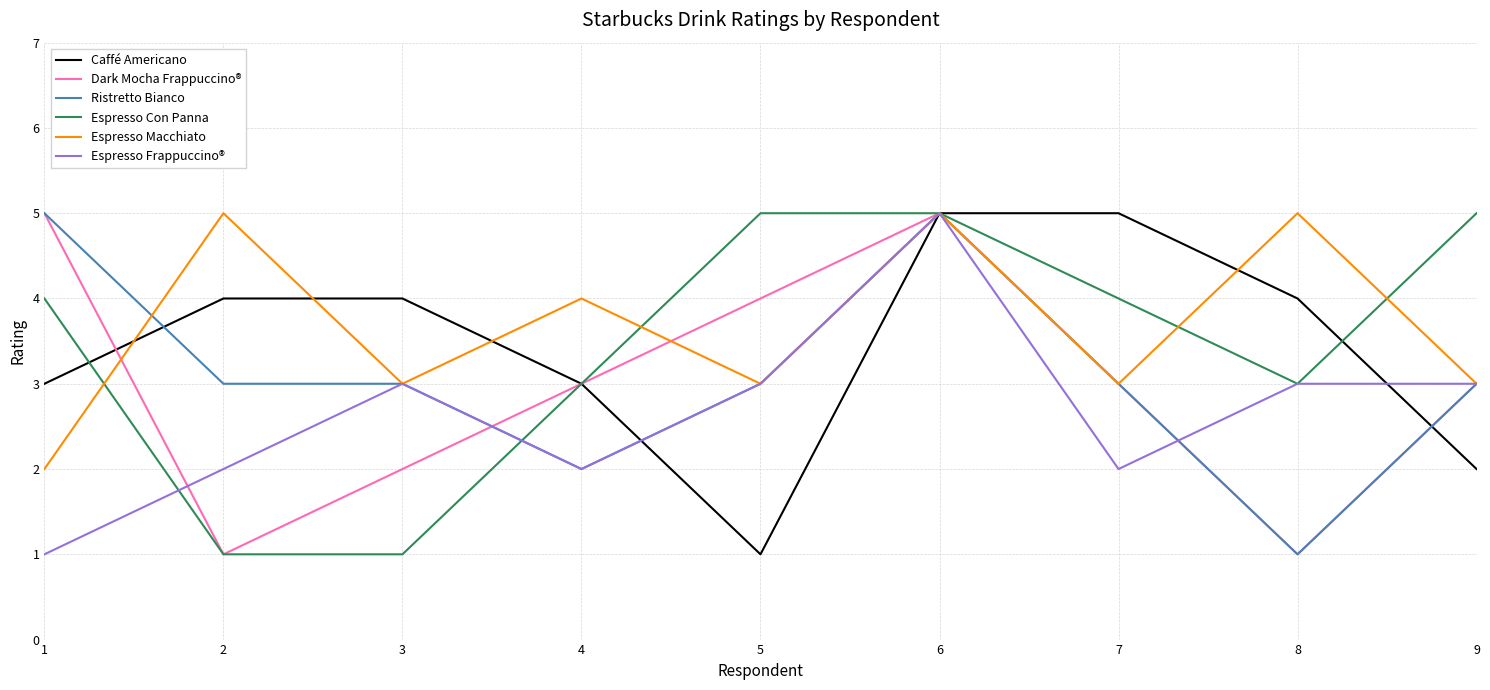

Count the number of data series in this chart.

6